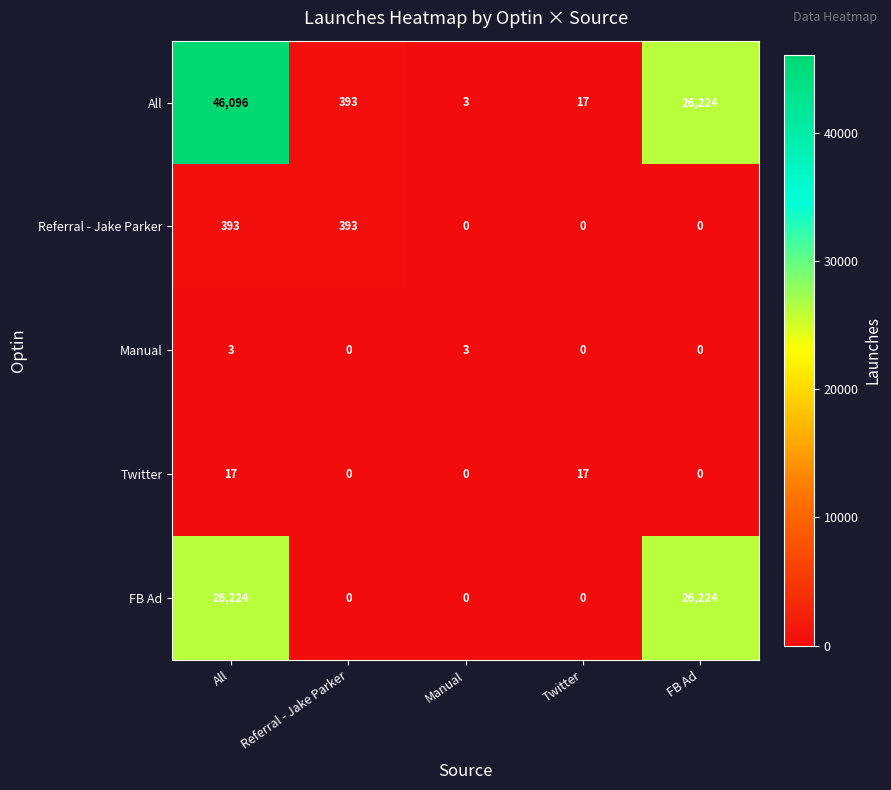

The value of Referral - Jake Parker at Twitter is -154. True or false?

False